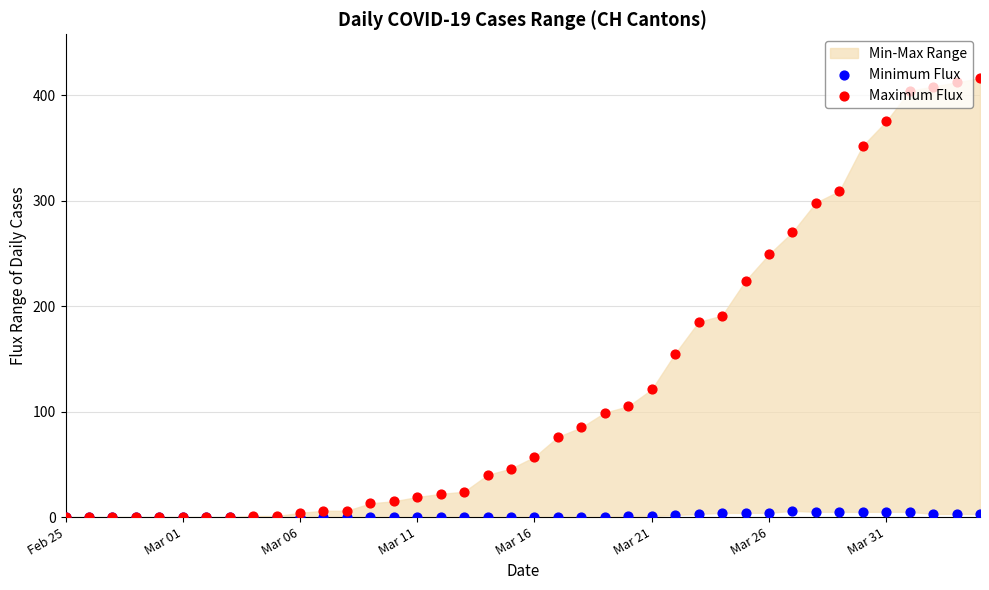

Which series has the largest total across all categories?

Maximum Flux